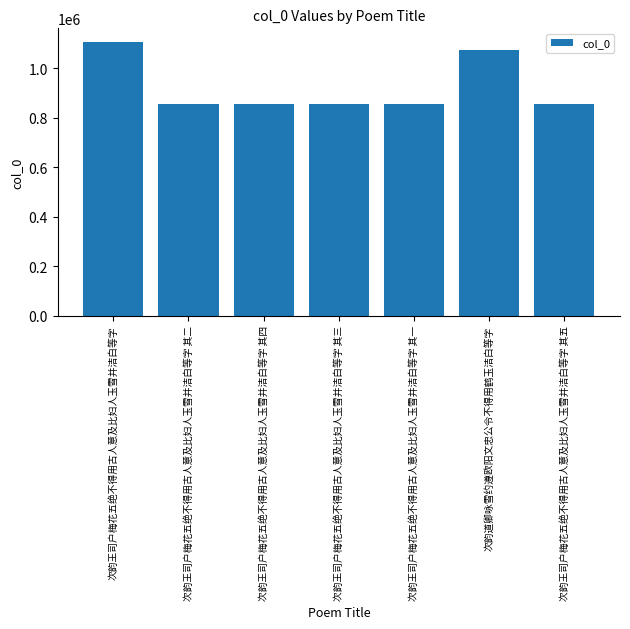

What is the label of the 5th bar from the right?

次韵王司户梅花五绝不得用古人意及比妇人玉雪并洁白等字 其四